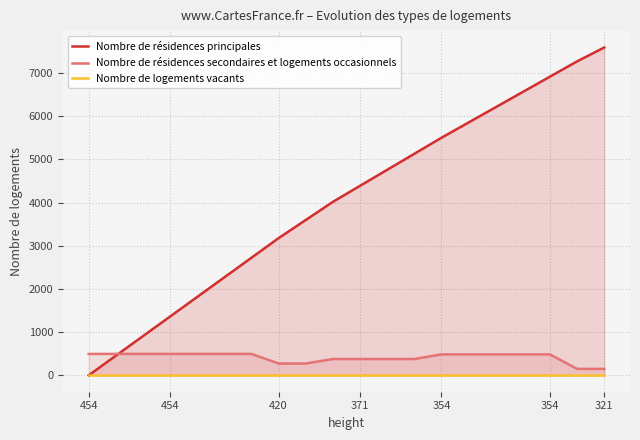

True or false: Nombre de logements vacants has more than 1 interior local peaks.

False